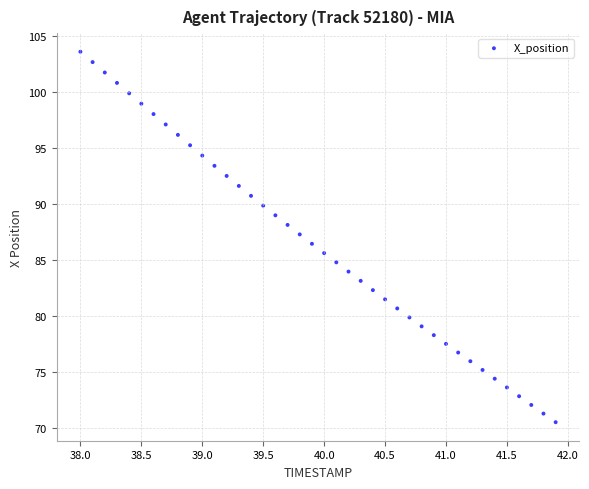

What is the range of Y values (max minus min)?

33.0